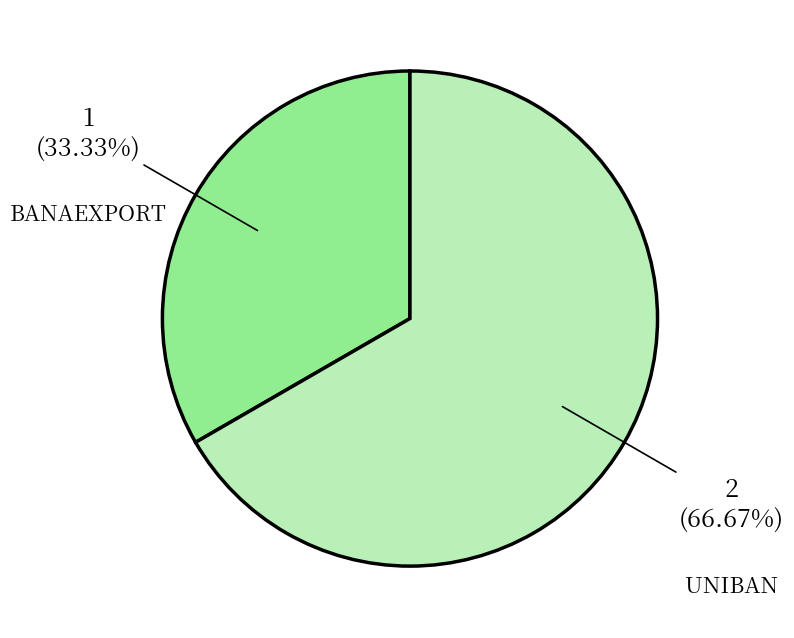

Is there a majority slice in this chart?

Yes